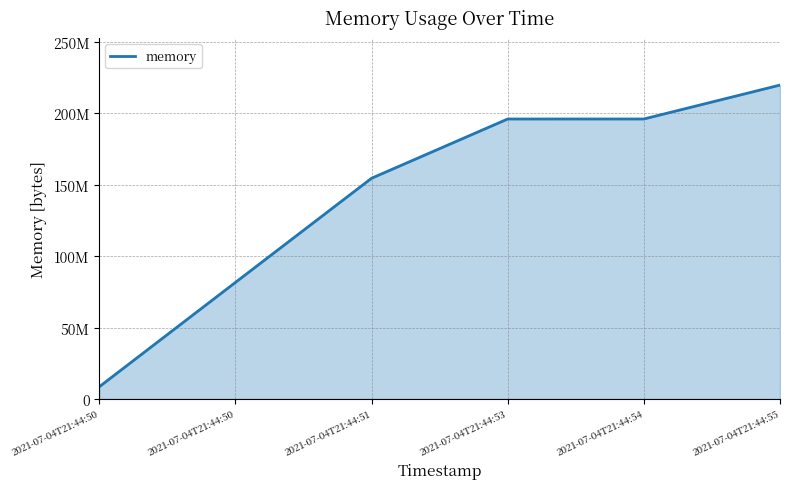

What is the change in value from 2021-07-04T21:44:53 to 2021-07-04T21:44:54?

+8192